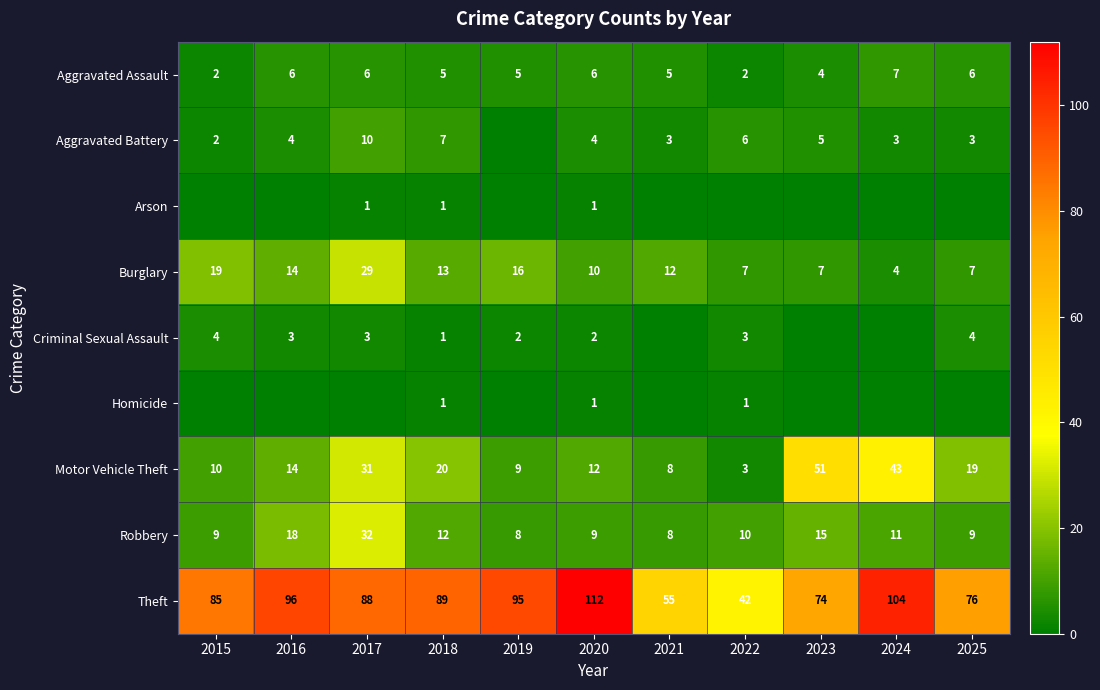

At which label does Burglary reach its peak?

2017